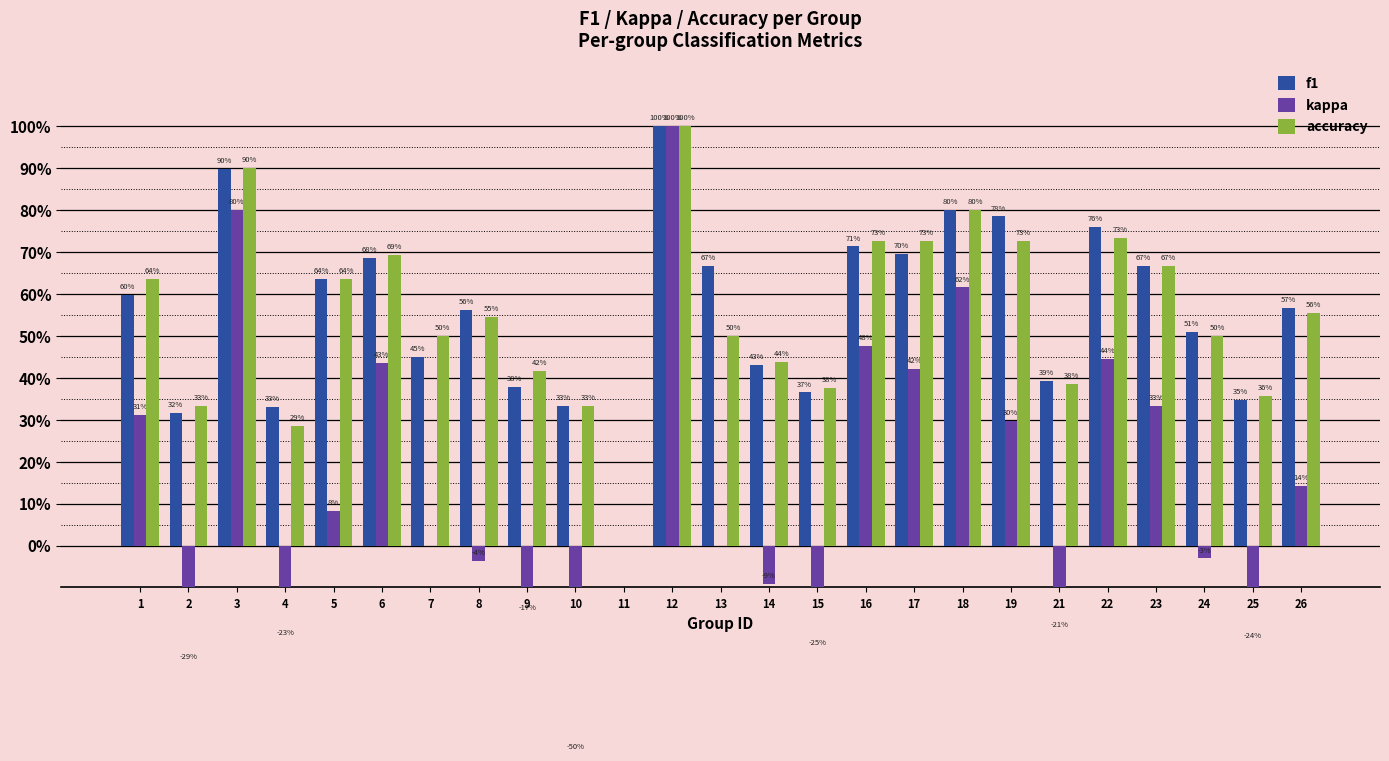

Between 22 and 24, which is larger?

22